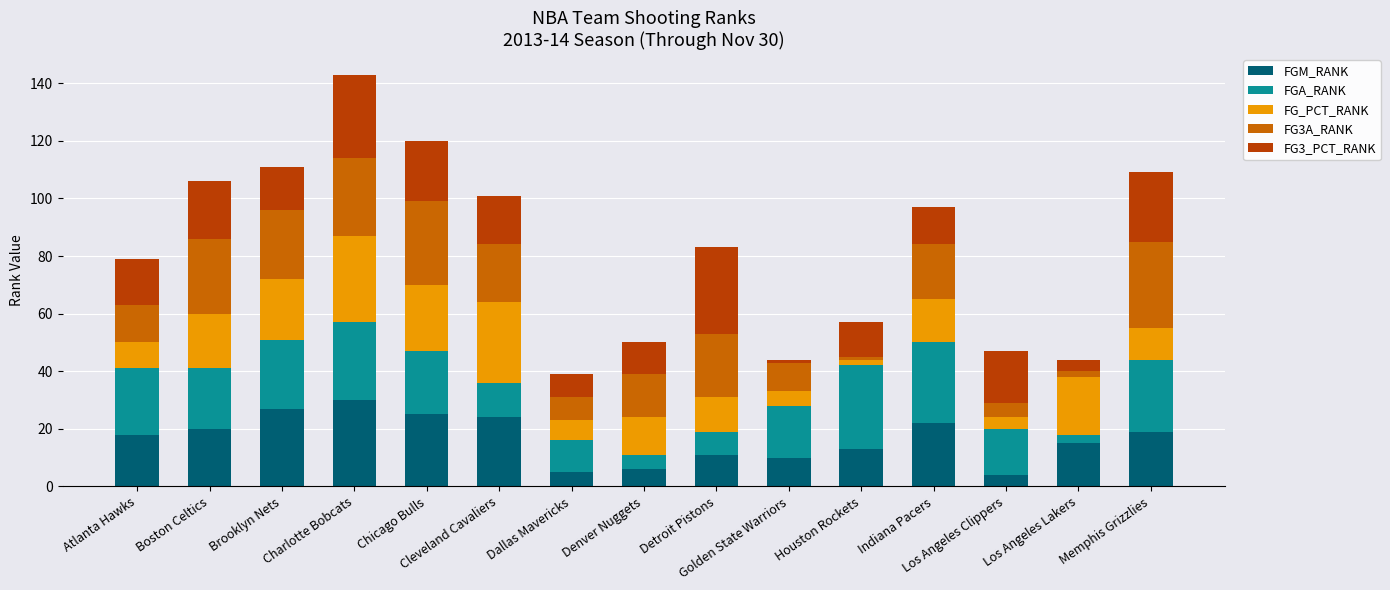

What is the highest value of the FGM_RANK series?

30